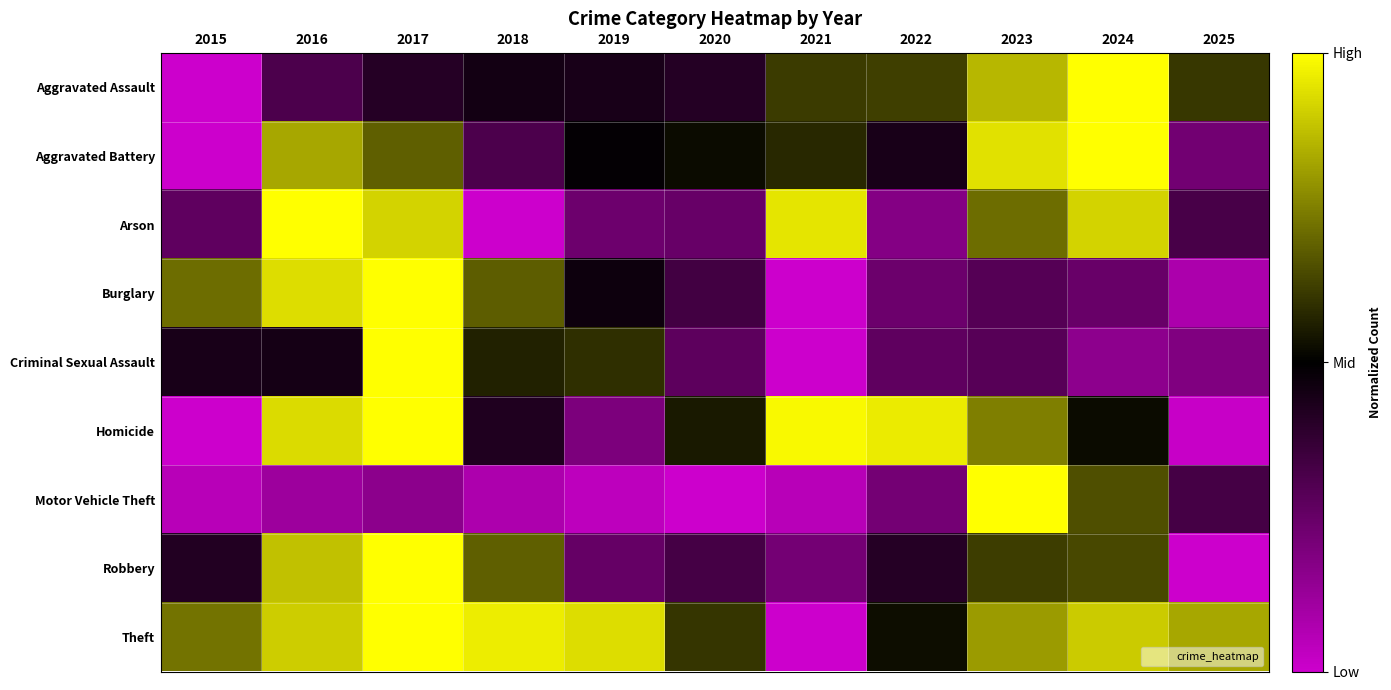

Which series has the largest range (max minus min)?

Theft